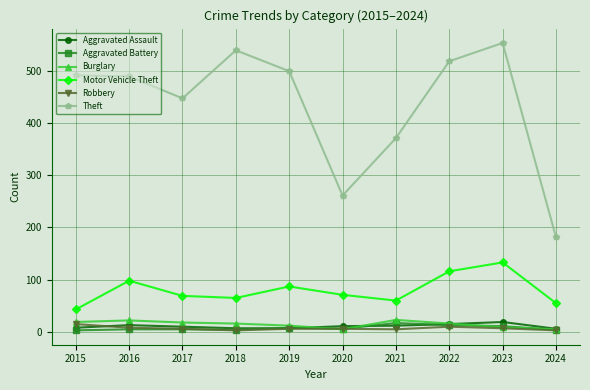

True or false: Burglary and Motor Vehicle Theft cross at least once.

False